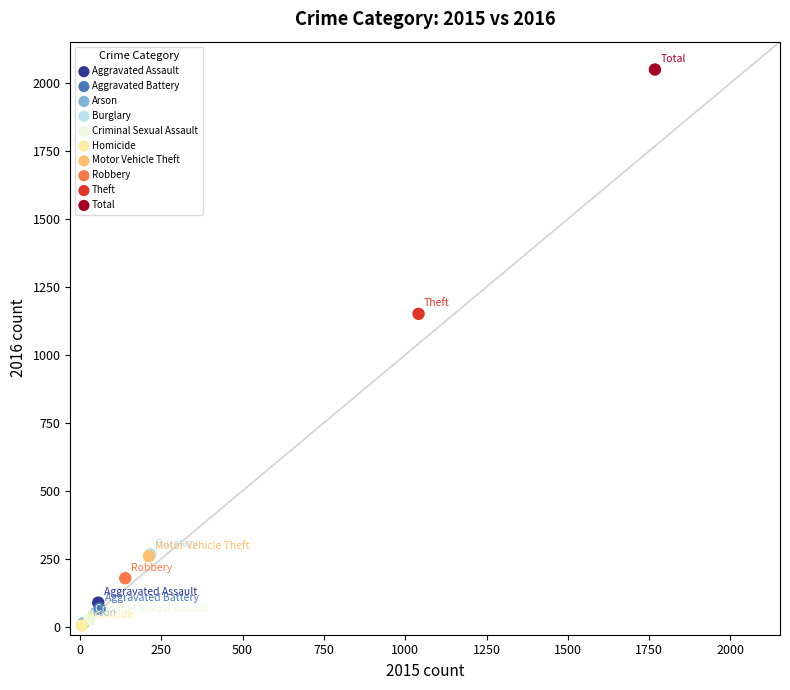

What are all the series names shown in the legend?

Aggravated Assault, Aggravated Battery, Arson, Burglary, Criminal Sexual Assault, Homicide, Motor Vehicle Theft, Robbery, Theft, Total